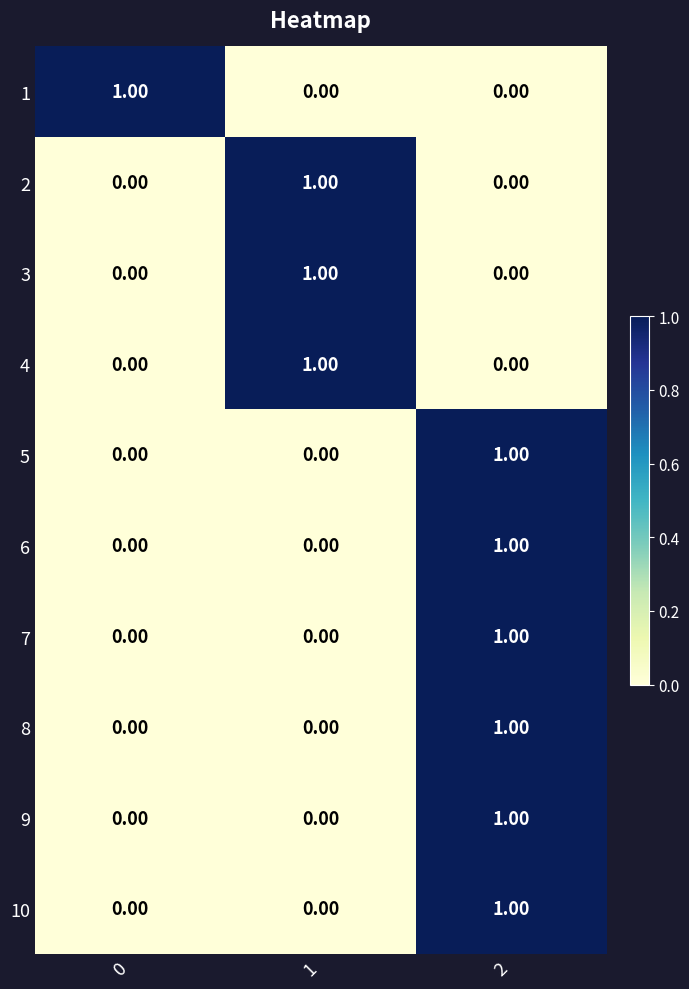

What is the total value across all series at 2?

6